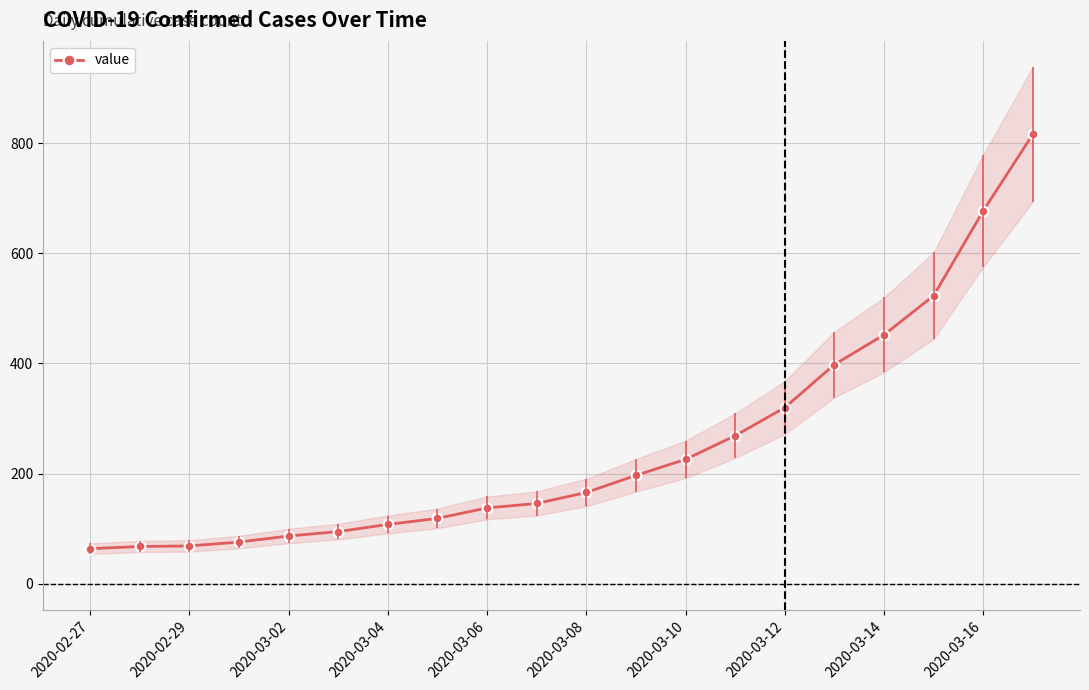

Where is value nearest to the value 440?

2020-03-14